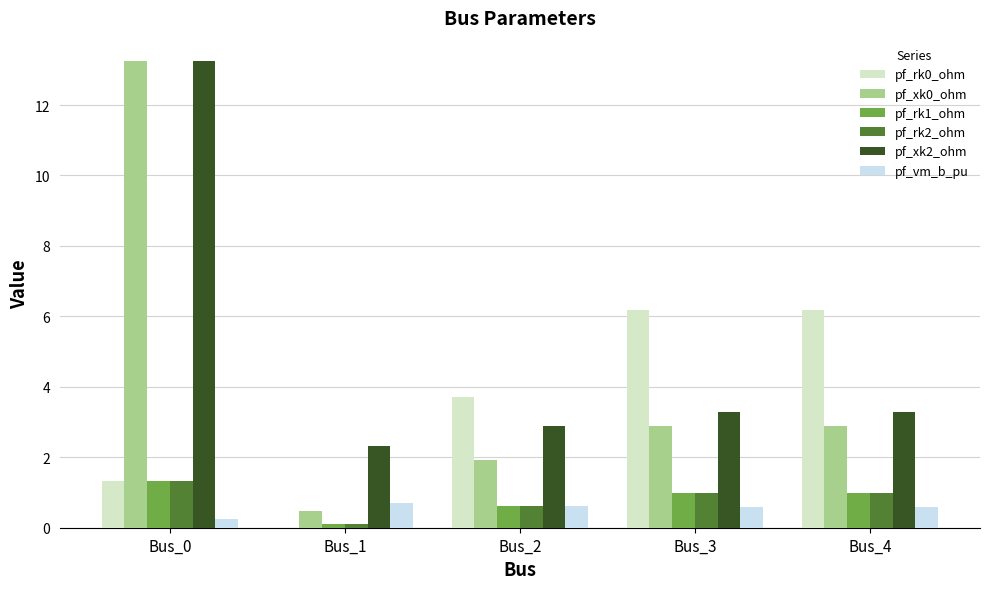

What is the highest value of the pf_rk2_ohm series?

1.3